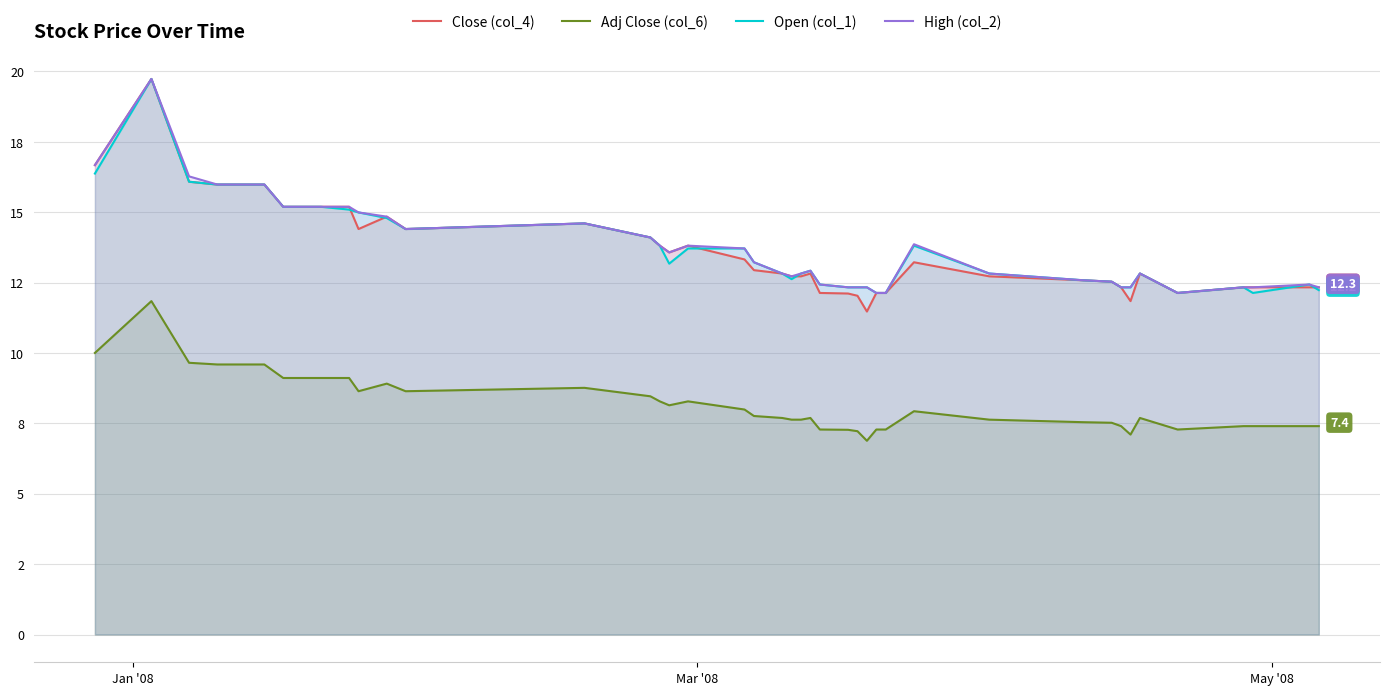

What is the difference between the maximum and second lowest values in the Adj Close (col_6) series?

4.7